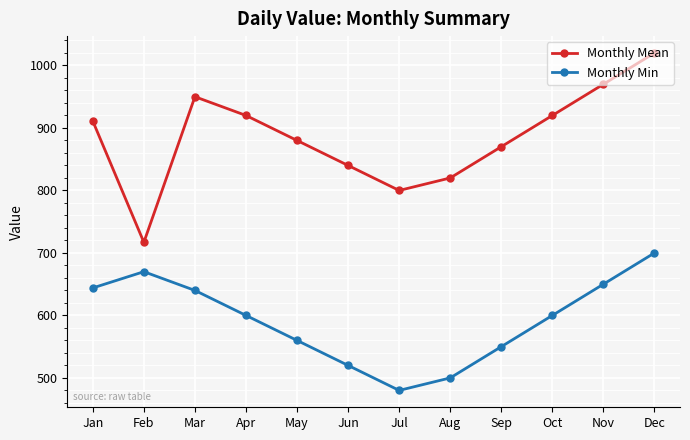

Is it true that Monthly Mean equals 920 at Oct?

True